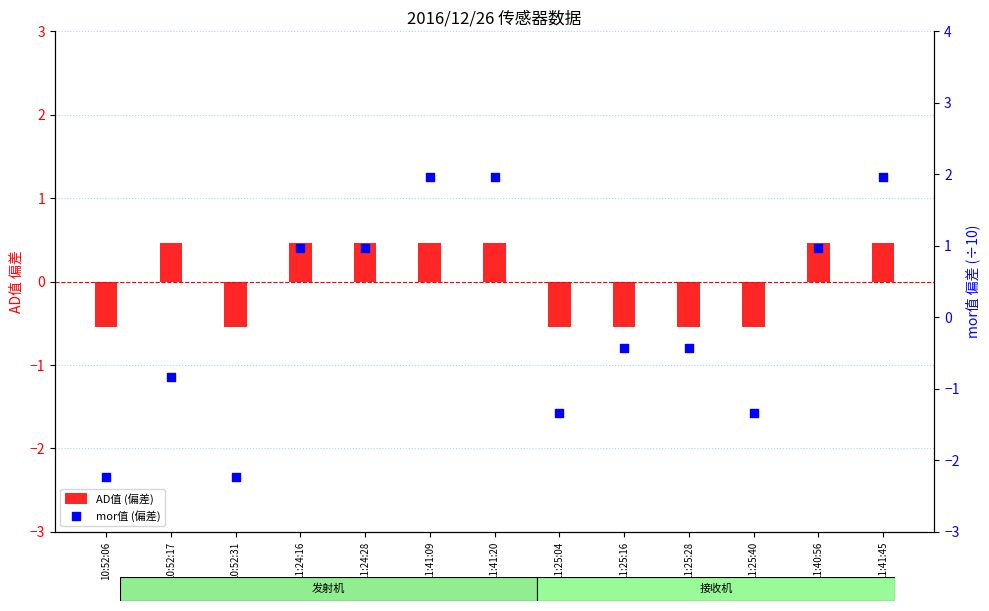

At how many categories does at least one series exceed -2?

13